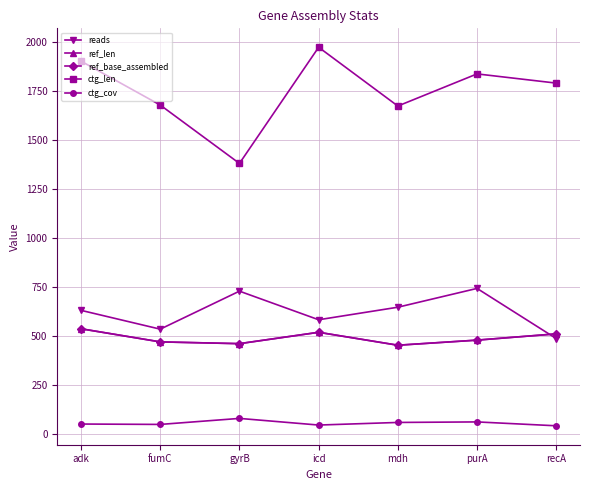

Is this an area chart (filled region under the line)?

No